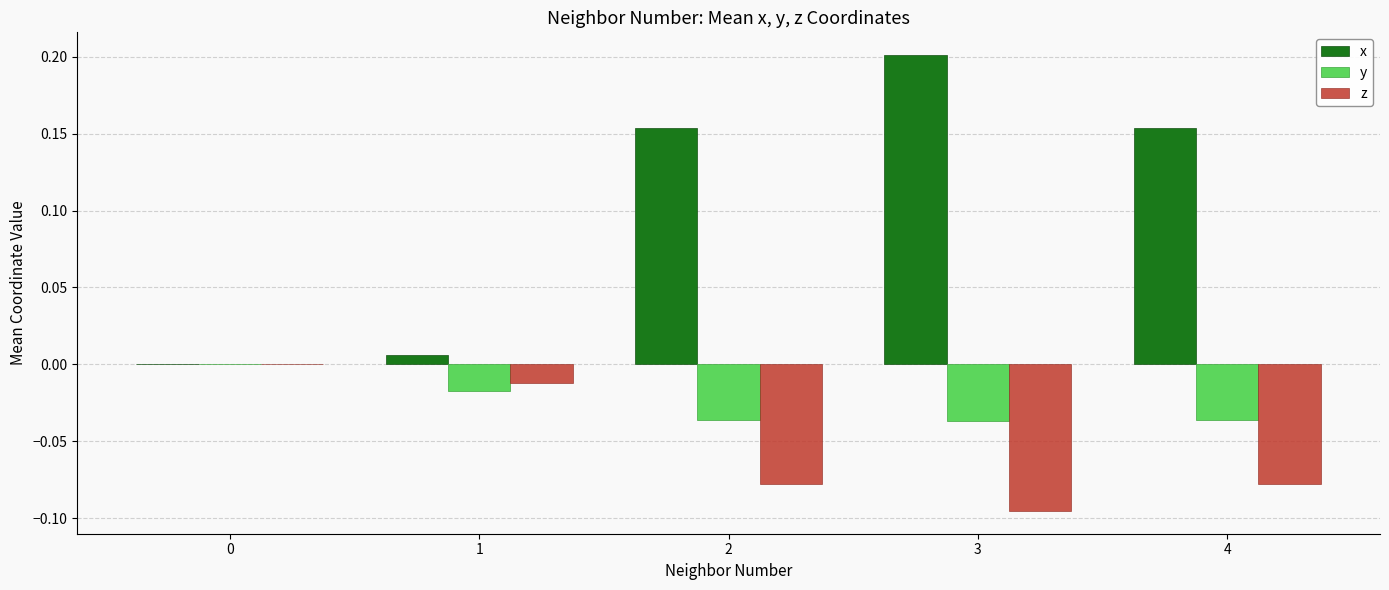

Count the number of data series in this chart.

3